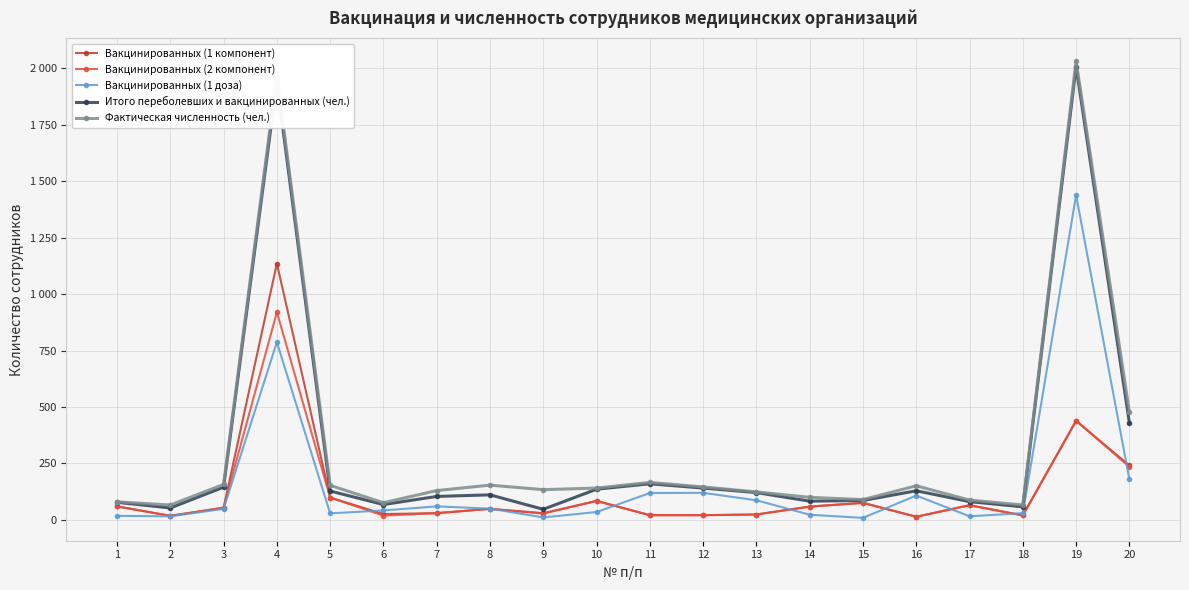

Does the chart have visible grid lines?

Yes